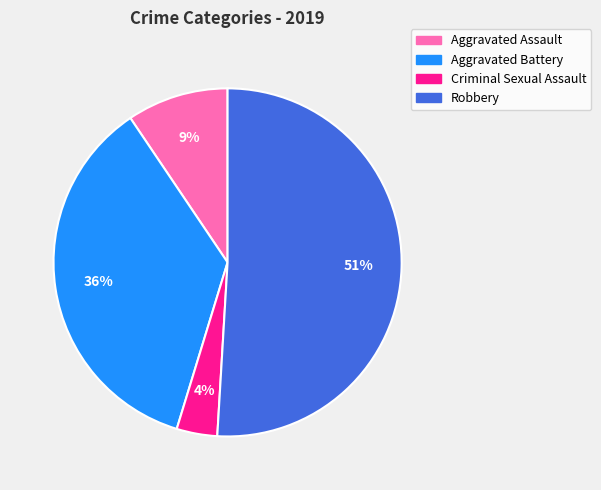

To the nearest percent, what is the difference between the largest and smallest slice percentages?

47%